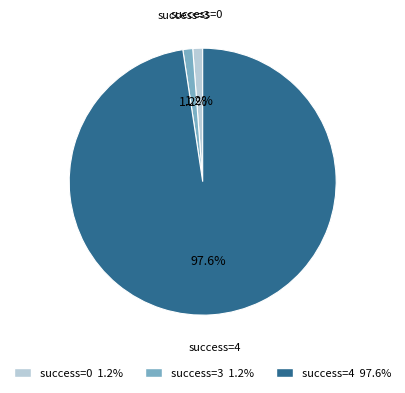

Which category has the biggest portion of the pie?

success=4